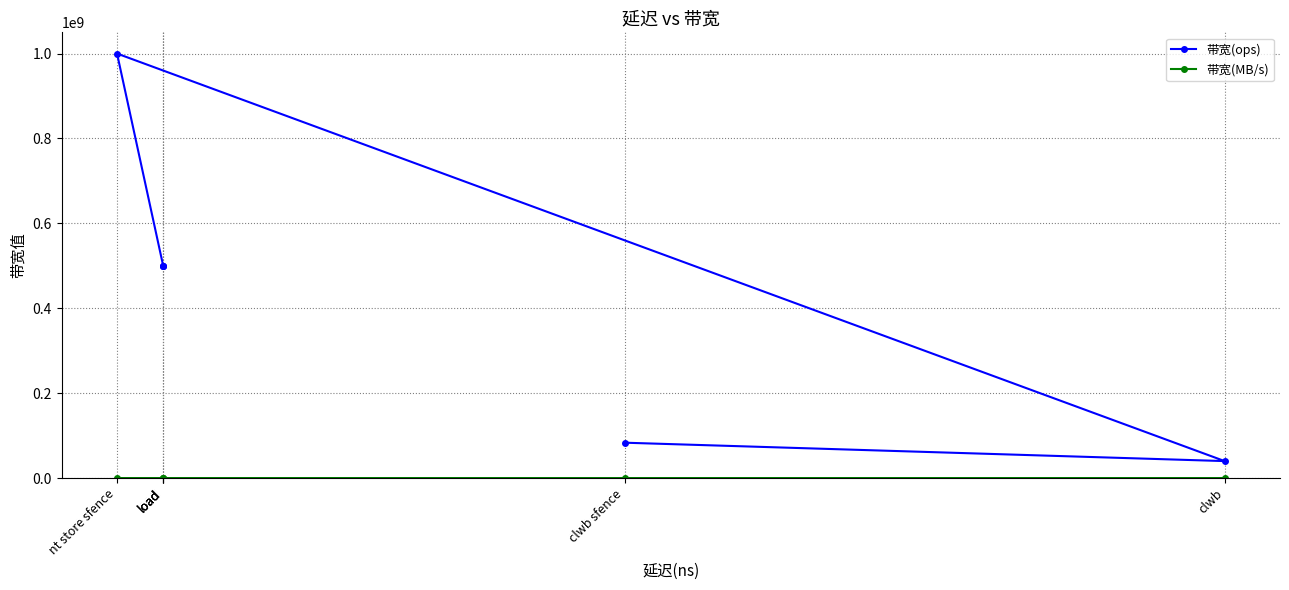

Is this an area chart (filled region under the line)?

No